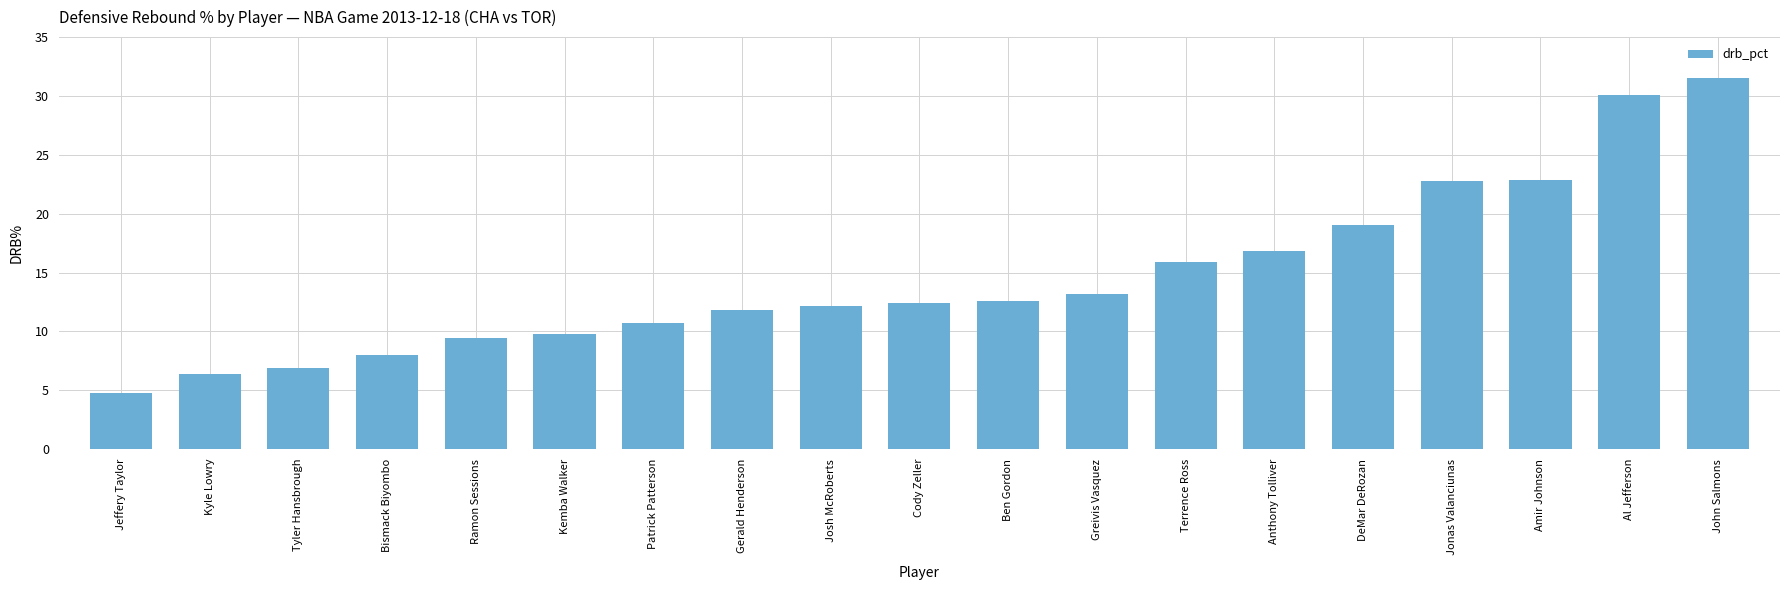

What is the difference between the maximum and minimum values?

26.7